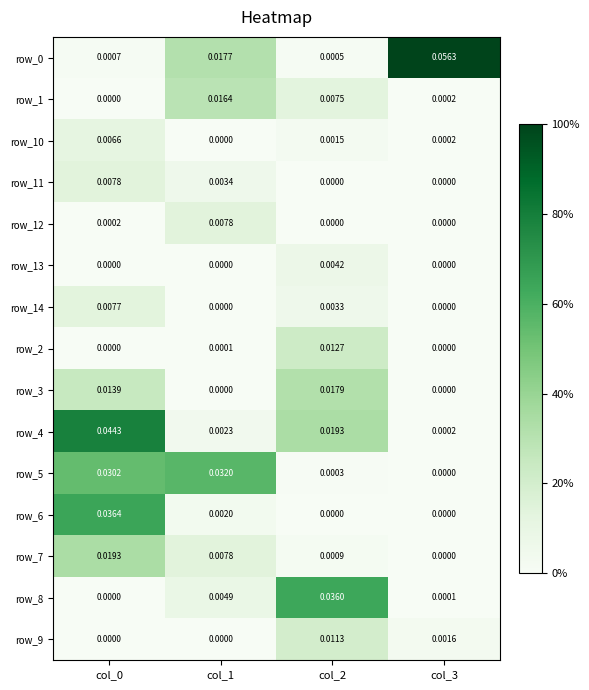

Is the value of row_0 at col_1 greater than the value of row_12 at col_1?

Yes